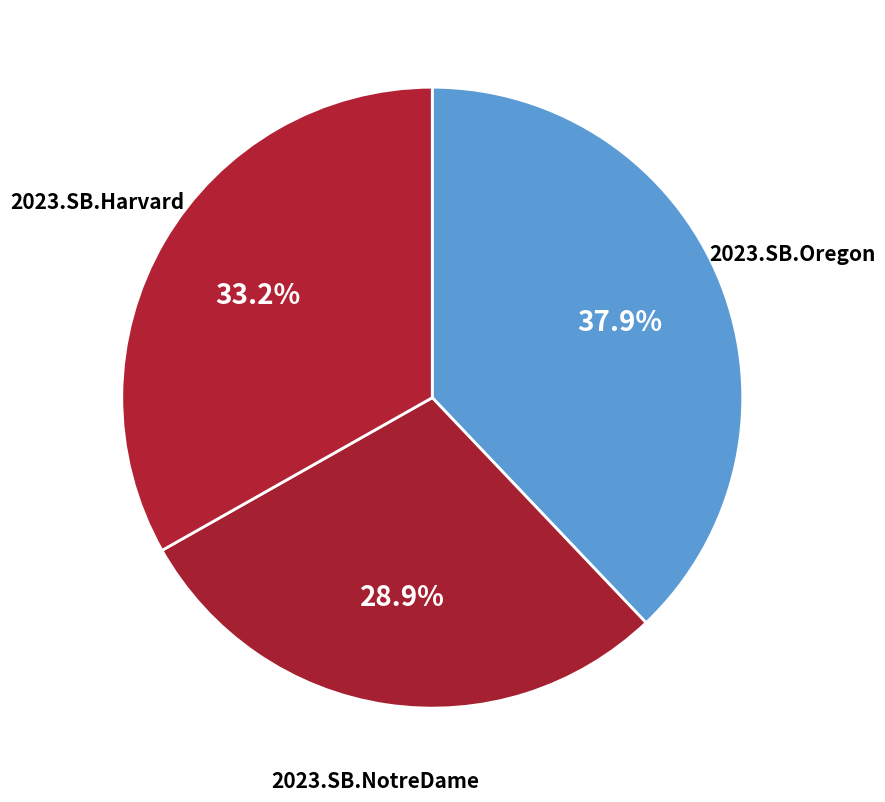

Which slice is the largest?

2023.SB.Oregon